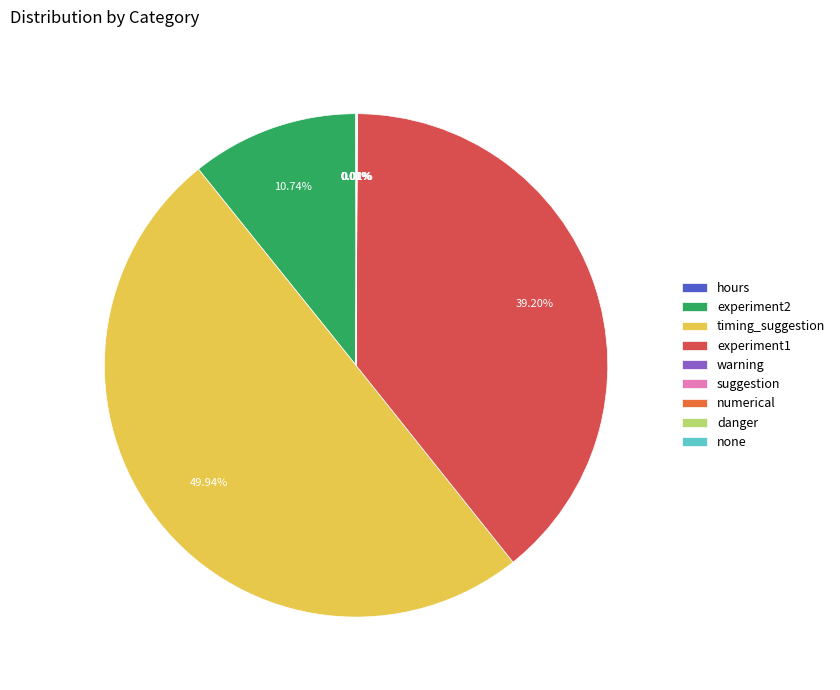

Does experiment2 represent more than half of the total?

No